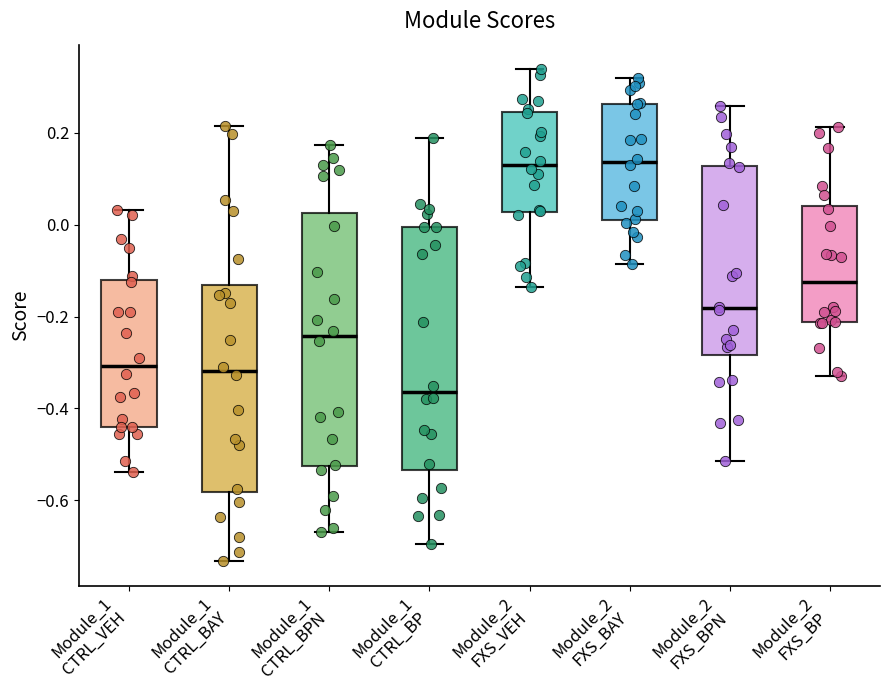

Reading left to right, read every box against the y-axis: the position of its median line, the range the box covers, and the ends of its whiskers. The values are not printed on the chart, so give them approximately, as read against the axis.

Module_1 CTRL_VEH: median -0.30, box -0.44 to -0.12, whiskers -0.54 to 0.04
Module_1 CTRL_BAY: median -0.32, box -0.58 to -0.14, whiskers -0.74 to 0.22
Module_1 CTRL_BPN: median -0.24, box -0.52 to 0.02, whiskers -0.66 to 0.18
Module_1 CTRL_BP: median -0.36, box -0.54 to 0.00, whiskers -0.70 to 0.18
Module_2 FXS_VEH: median 0.12, box 0.02 to 0.24, whiskers -0.14 to 0.34
Module_2 FXS_BAY: median 0.14, box 0.00 to 0.26, whiskers -0.08 to 0.32
Module_2 FXS_BPN: median -0.18, box -0.28 to 0.12, whiskers -0.52 to 0.26
Module_2 FXS_BP: median -0.12, box -0.22 to 0.04, whiskers -0.32 to 0.22